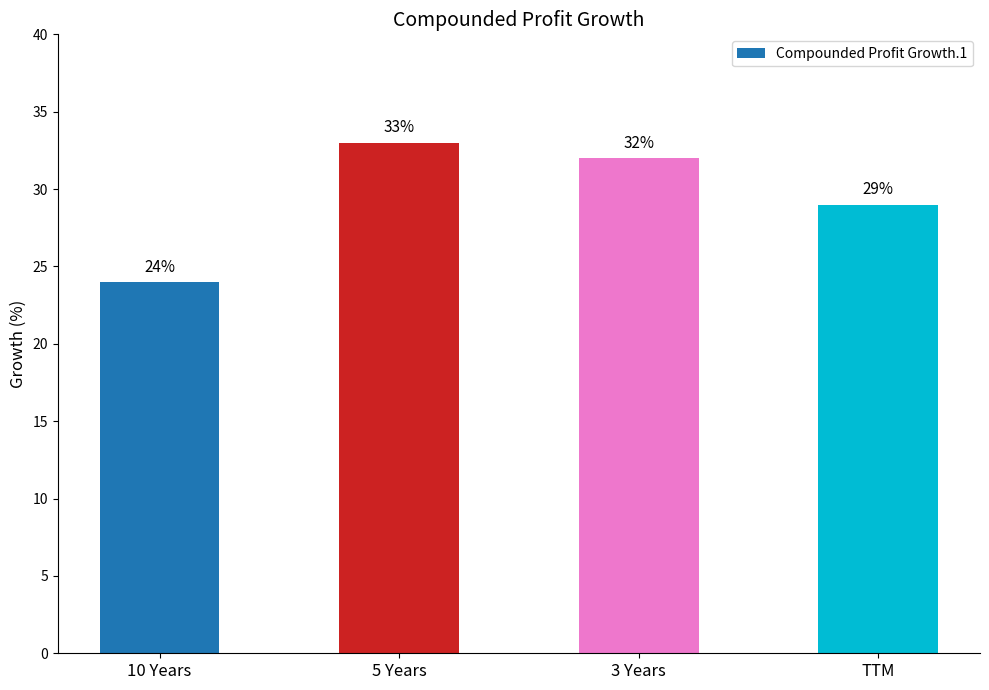

How many values are between 29 and 33?

3